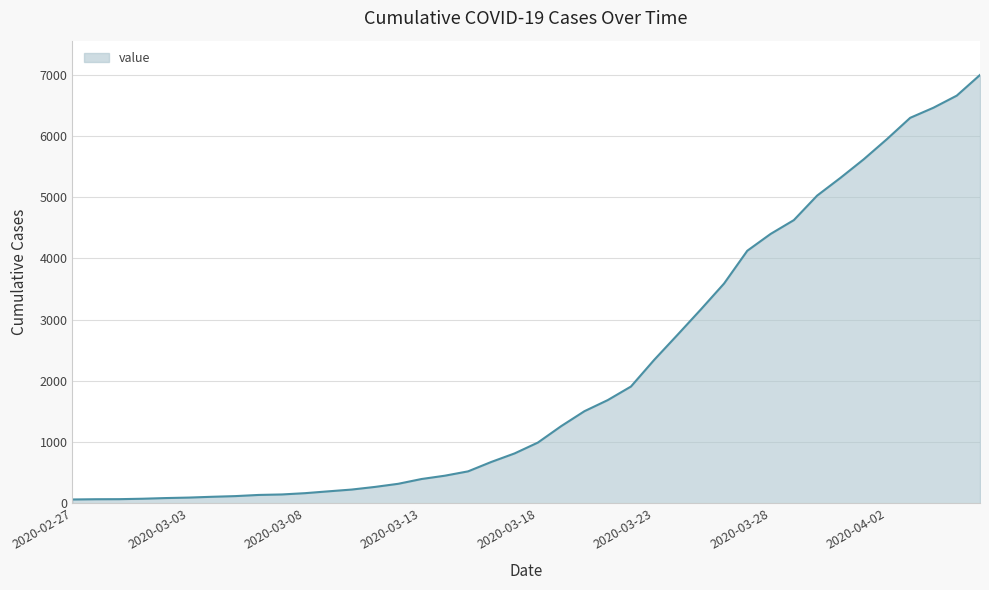

What is the difference between the maximum and minimum values?

6931